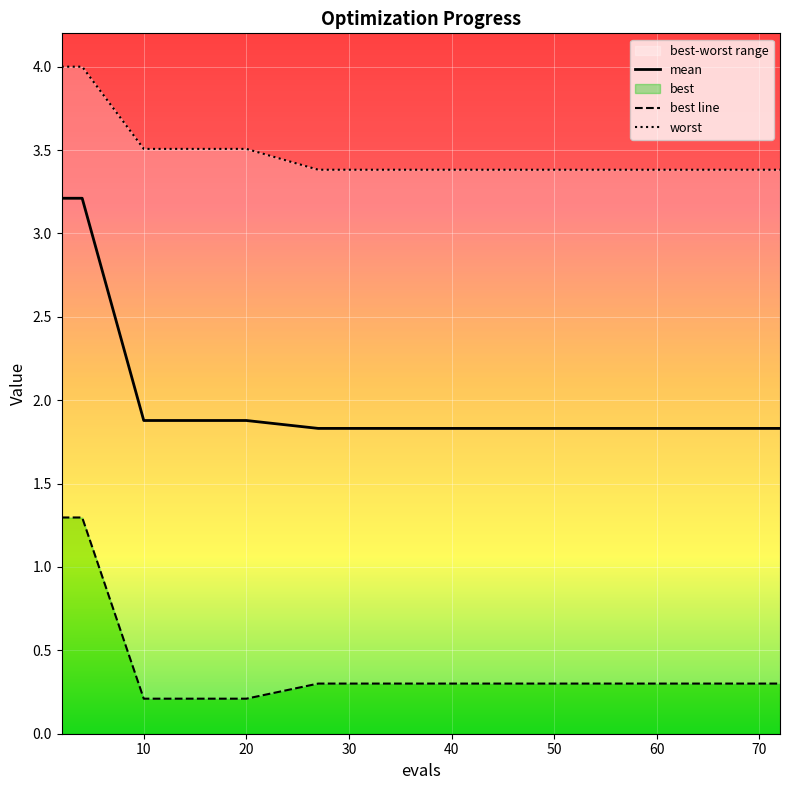

The value of worst at 27 is 3.4. True or false?

True